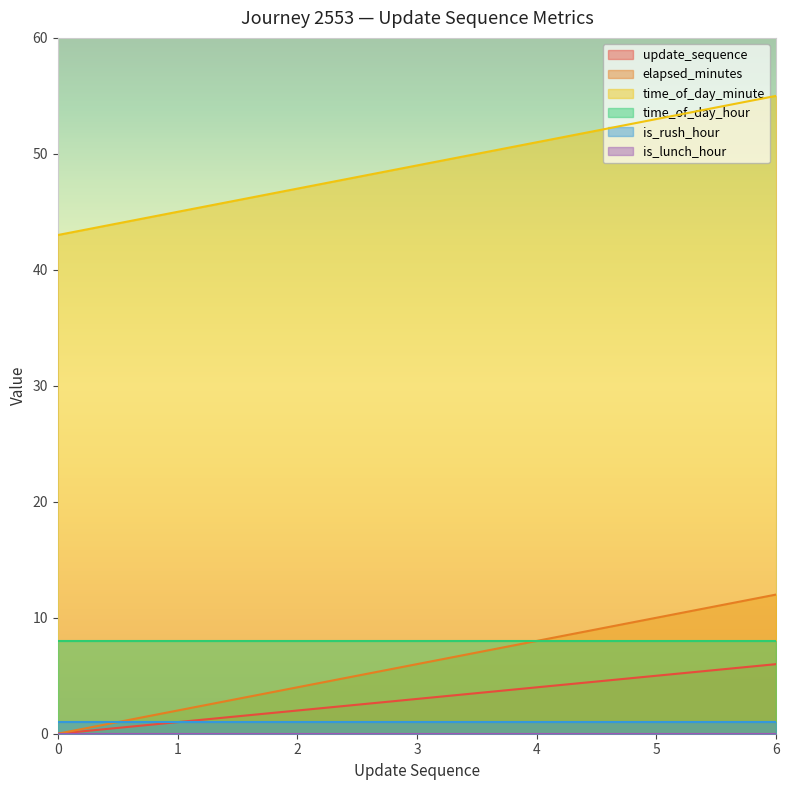

List the labels in order of elapsed_minutes value, largest first.

6, 5, 4, 3, 2, 1, 0